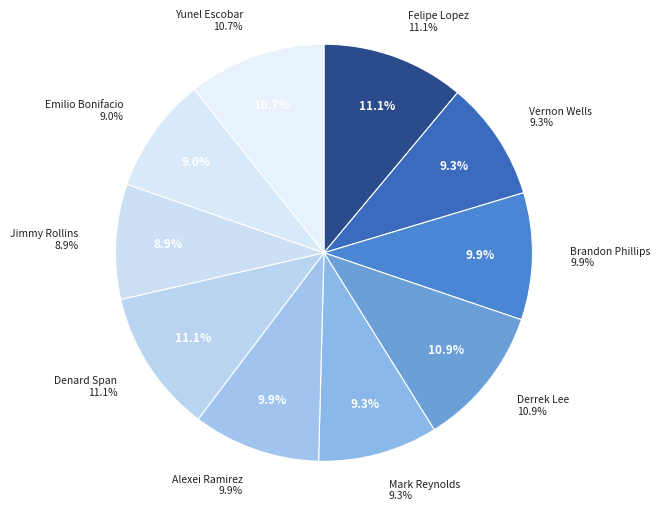

Does any single category account for the majority?

No